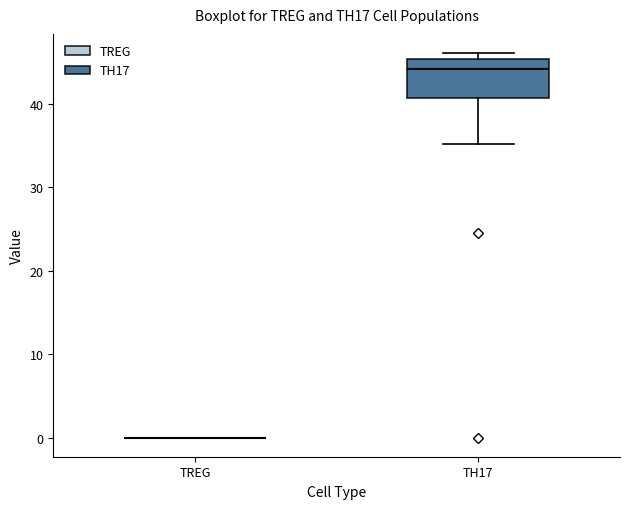

Reading left to right, read every box against the y-axis: the position of its median line, the range the box covers, and the ends of its whiskers. The values are not printed on the chart, so give them approximately, as read against the axis.

TREG: box collapsed to a line at 0, whiskers 0 to 0
TH17: median 44, box 41 to 45, whiskers 35 to 46